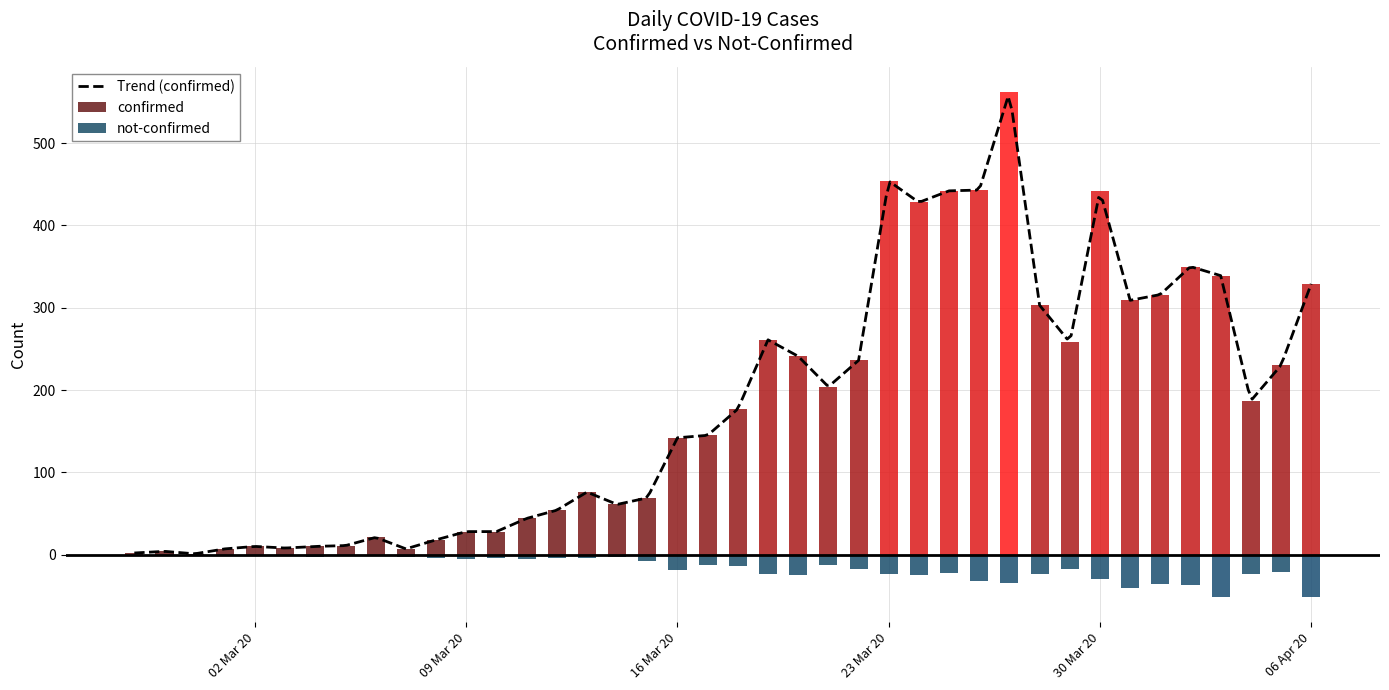

How many values in the confirmed series are below 177?

20